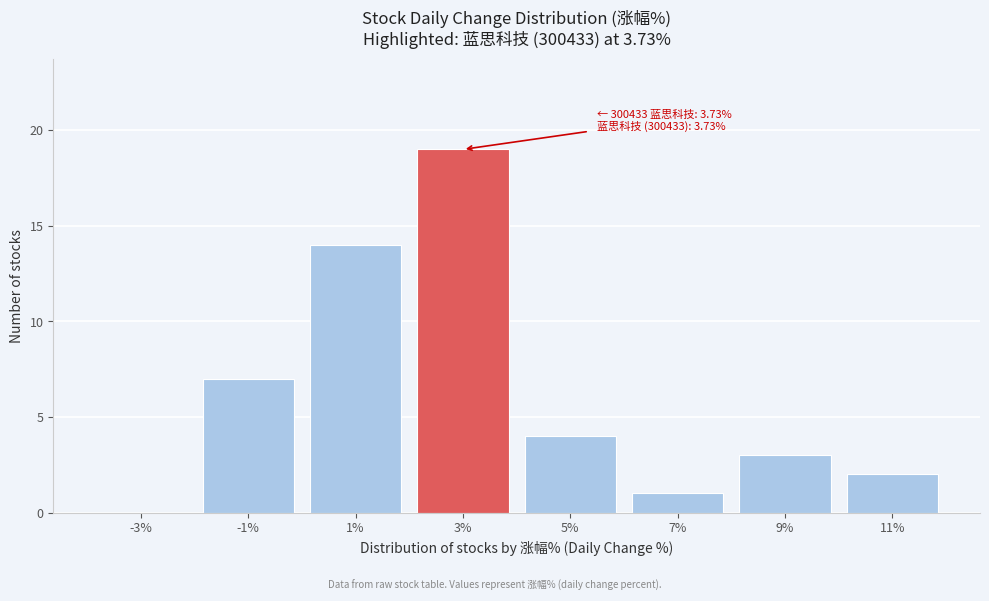

Reading left to right, transcribe all the data shown in this chart.

-3%=0	-1%=7	1%=14	3%=19	5%=4	7%=1	9%=3	11%=2